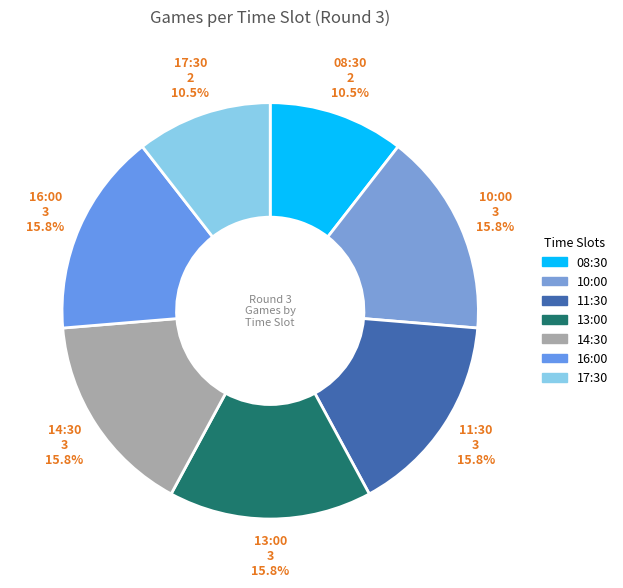

Count the number of slices in the pie.

7